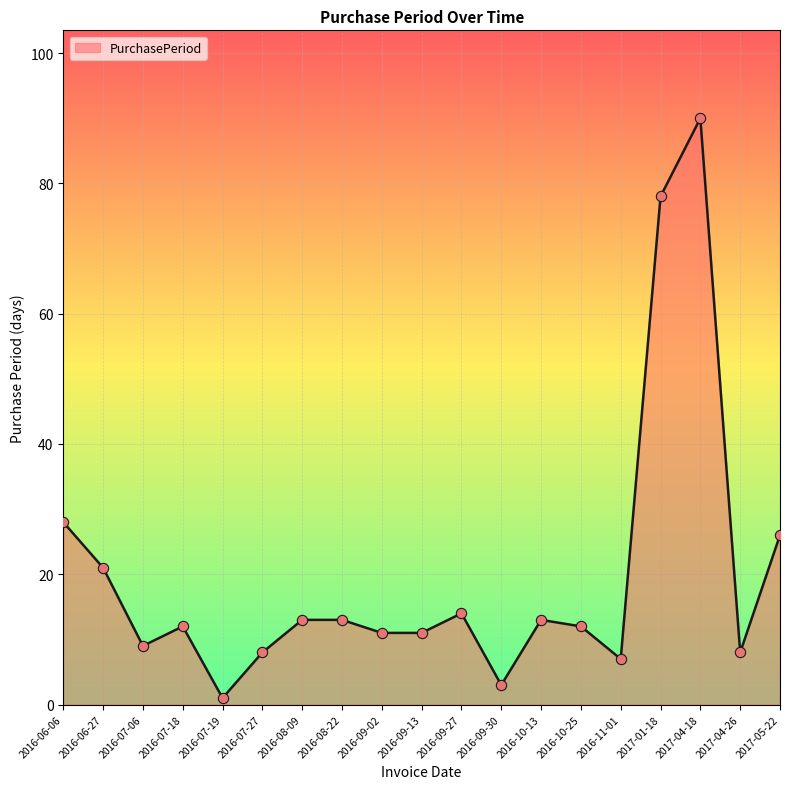

What is the ratio of the value at 2016-09-27 to the value at 2016-08-22?

1.1